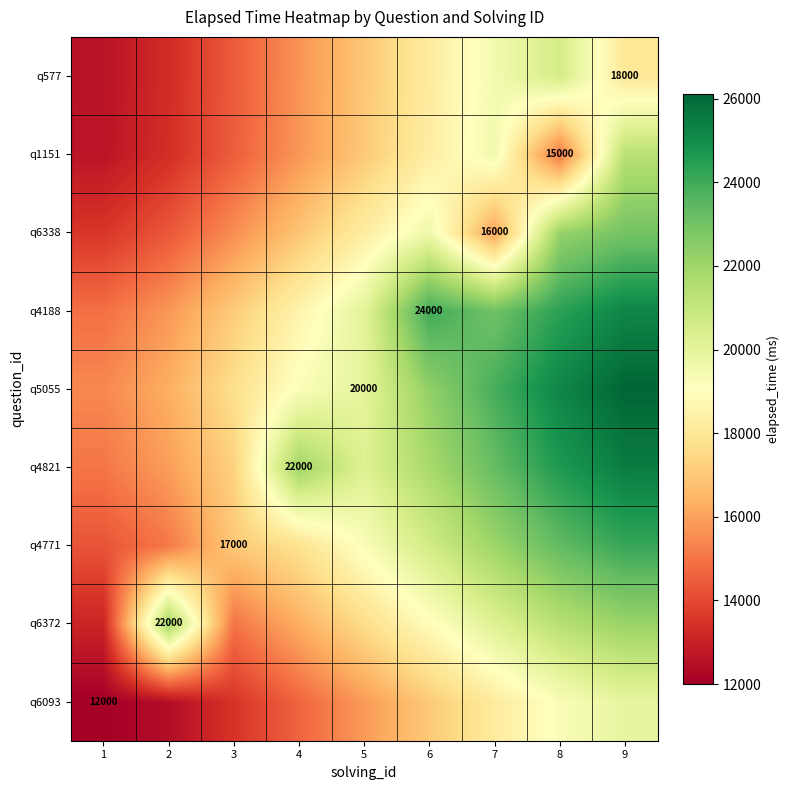

What is the total value across all series at 5?

165228.0